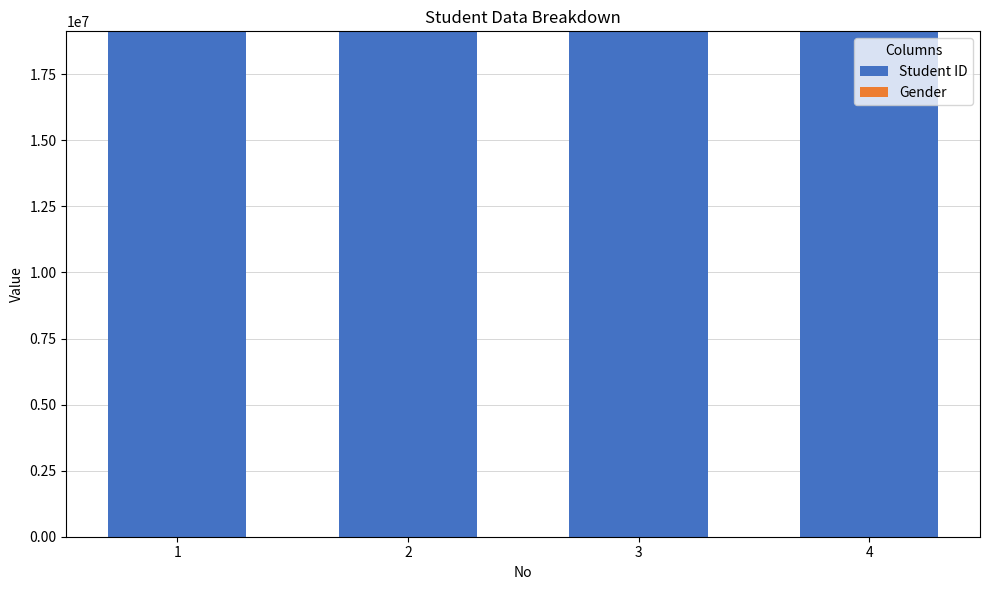

What is the highest value of the Student ID series?

19127020